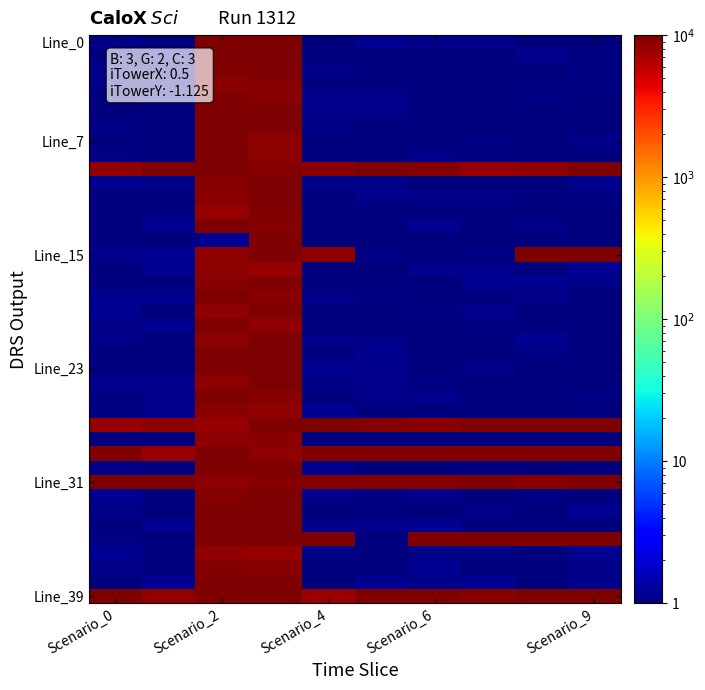

At which category does the chart reach its peak across all series?

Scenario_6